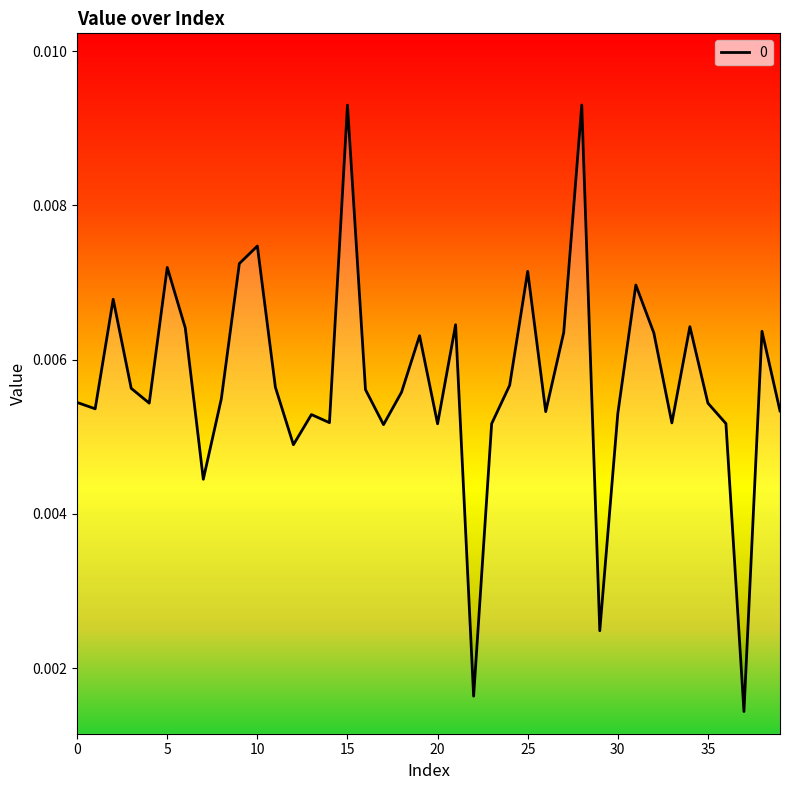

Does the chart display data point markers on the line(s)?

No